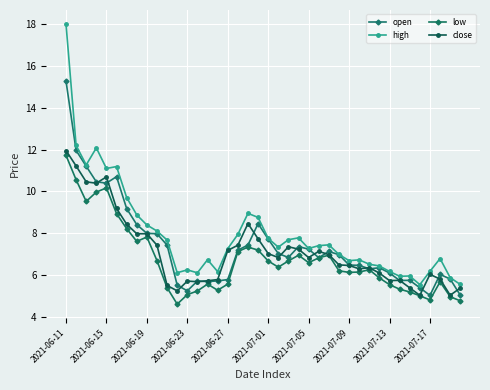

Reading left to right, what are all the values shown in this chart?

open: 15.3	12.0	11.2	10.5	10.4	10.7	9.2	8.4	8.0	8.0	7.4	5.5	5.3	5.7	5.7	5.7	5.8	7.2	7.4	8.5	7.7	7.0	6.8	7.4	7.2	6.8	7.1	7.0	6.5	6.5	6.3	6.4	6.1	5.7	5.8	5.4	5.0	6.0	5.8	5.0
high: 18.0	12.2	11.3	12.1	11.1	11.2	9.7	8.9	8.4	8.1	7.7	6.1	6.3	6.1	6.7	6.2	7.3	8.0	9.0	8.8	7.8	7.3	7.7	7.8	7.3	7.4	7.5	7.0	6.7	6.7	6.5	6.4	6.2	6.0	6.0	5.5	6.2	6.8	5.9	5.6
low: 11.7	10.6	9.5	10.0	10.2	8.9	8.2	7.6	7.8	6.7	5.4	4.6	5.1	5.2	5.6	5.3	5.6	7.1	7.3	7.2	6.7	6.4	6.7	7.0	6.6	6.8	7.0	6.2	6.1	6.2	6.3	5.9	5.5	5.3	5.2	5.0	4.8	5.7	5.0	4.8
close: 12.0	11.2	10.5	10.4	10.7	9.2	8.4	8.0	8.0	7.4	5.5	5.3	5.7	5.7	5.7	5.8	7.2	7.4	8.5	7.7	7.0	6.8	7.4	7.2	6.8	7.1	7.0	6.5	6.5	6.3	6.4	6.1	5.7	5.8	5.4	5.0	6.0	5.8	5.0	5.4